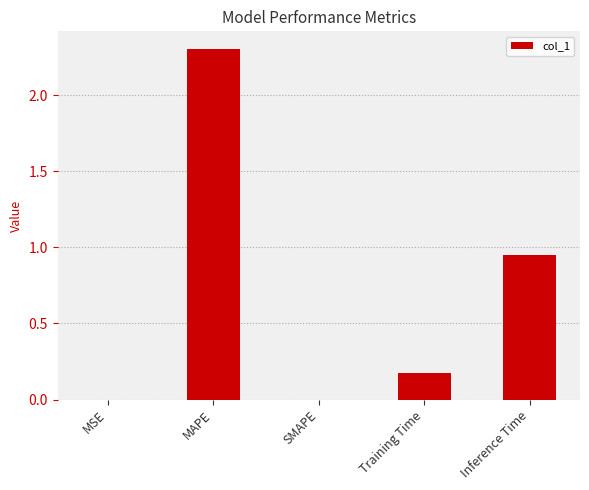

Are the bars horizontal?

No